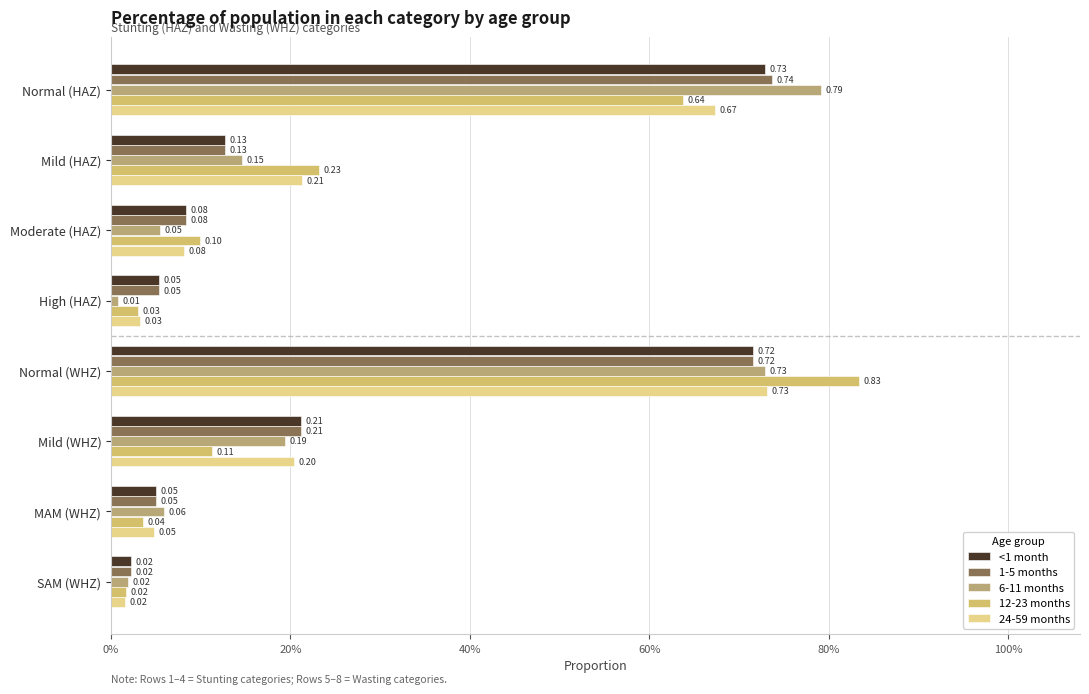

How many categories are shown in the chart?

8